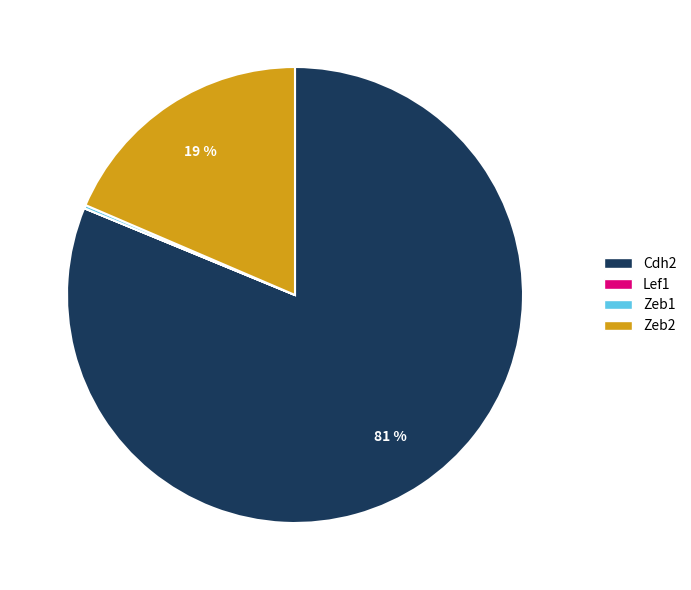

What is the largest slice in the pie chart?

Cdh2